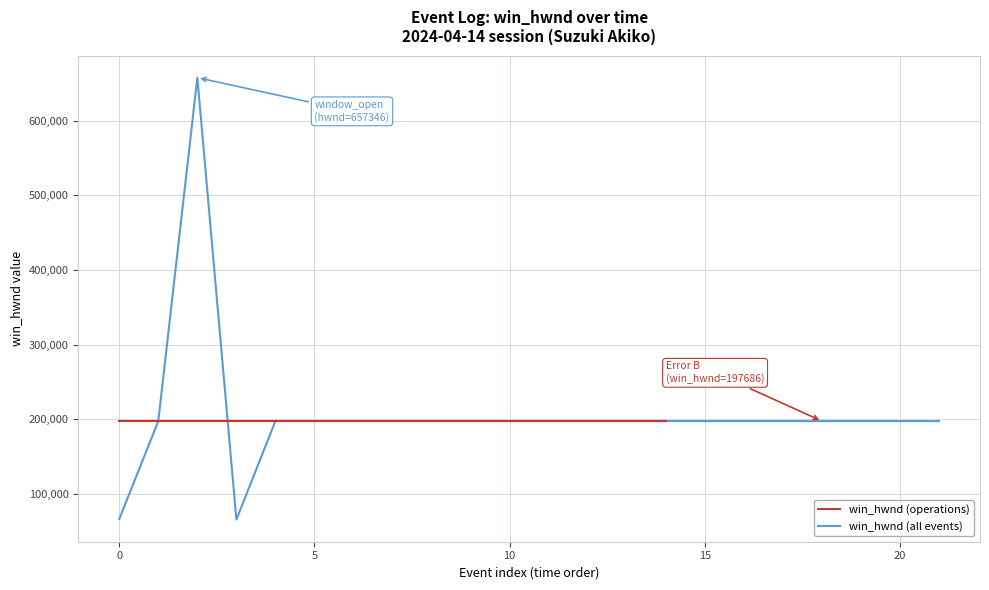

True or false: the data shows 98064 at 7.

False